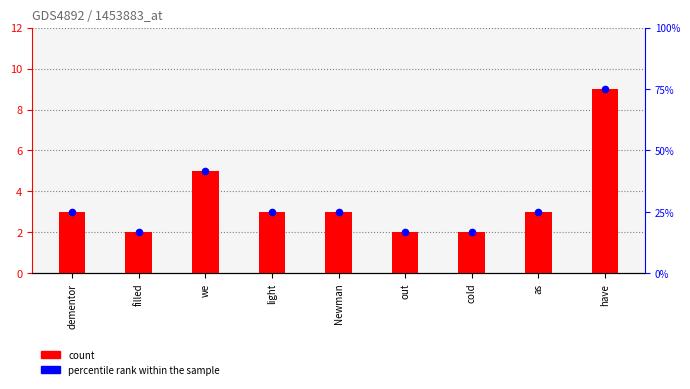

Which series contains the lowest Y value?

count